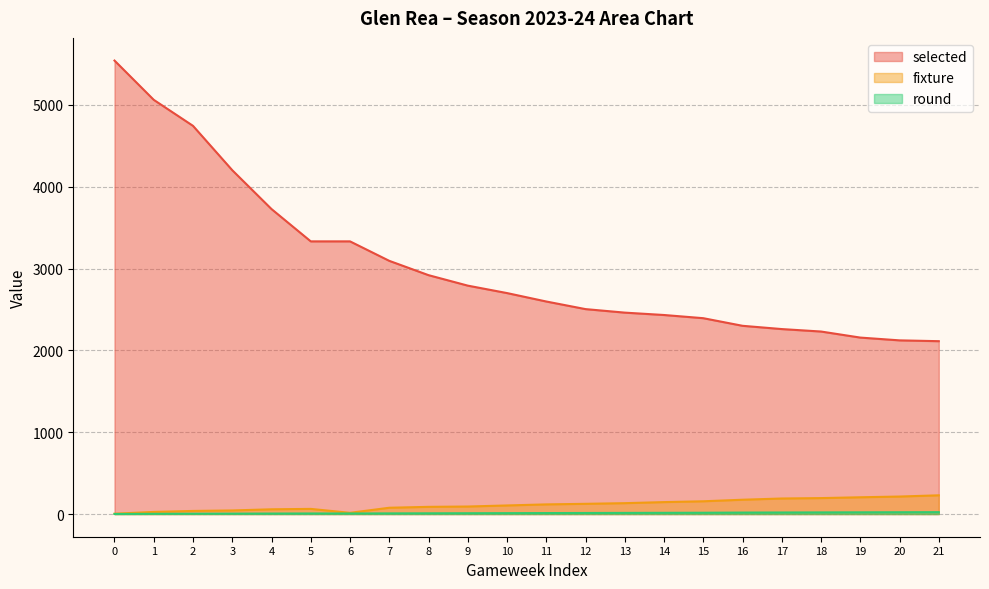

True or false: selected and fixture cross at least once.

False